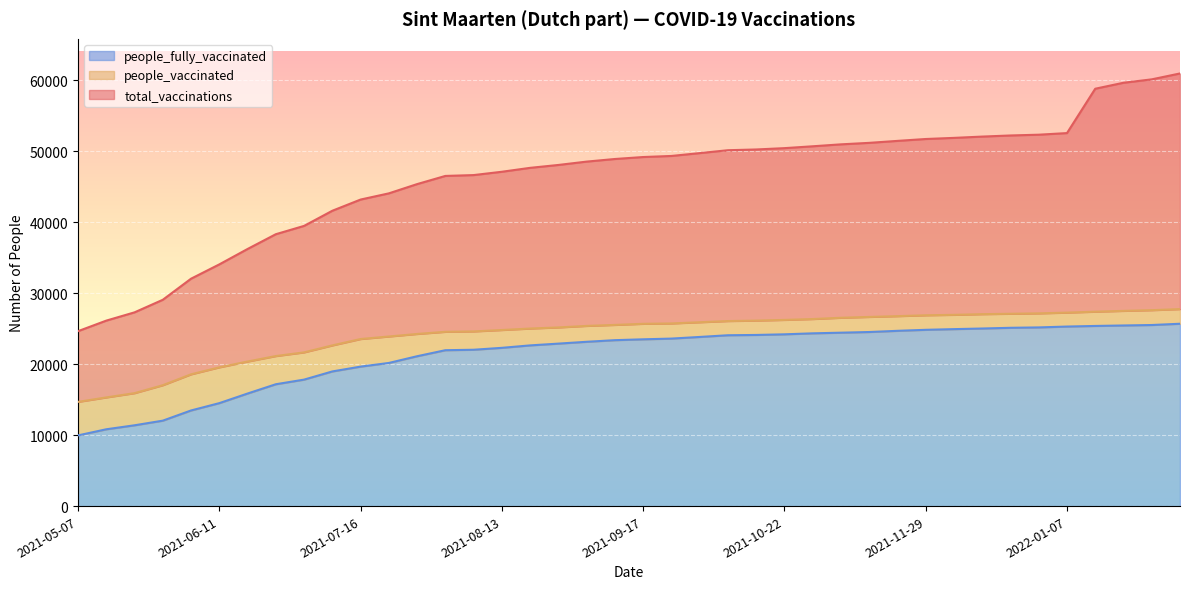

Between 2021-10-29 and 2021-12-03, which series saw the biggest shift?

total_vaccinations